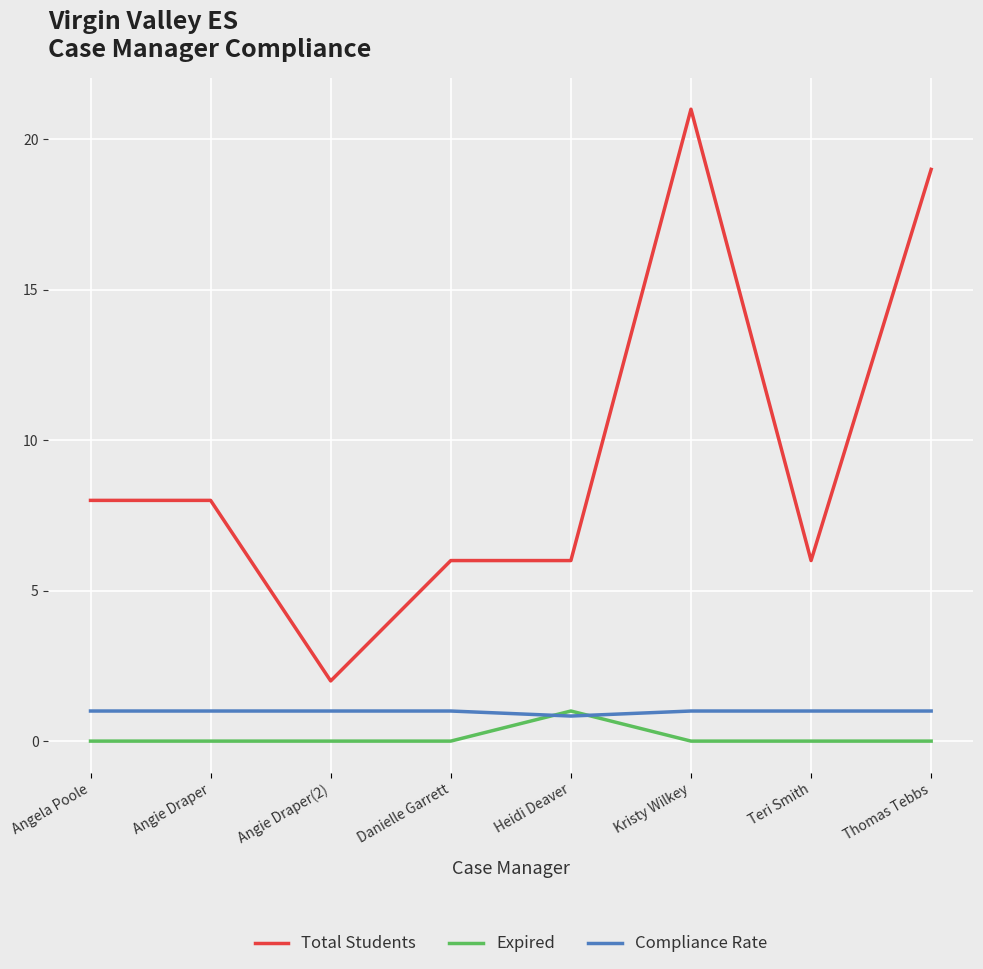

True or false: Compliance Rate and Total Students intersect in this chart.

False